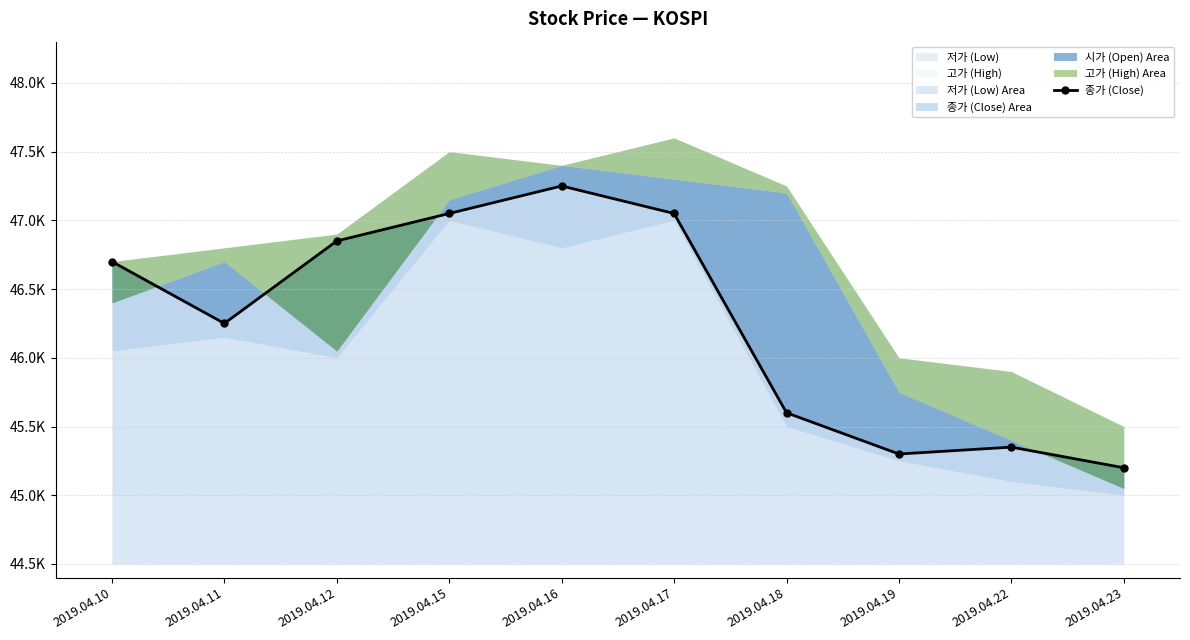

Where is the first local maximum?

2019.04.16